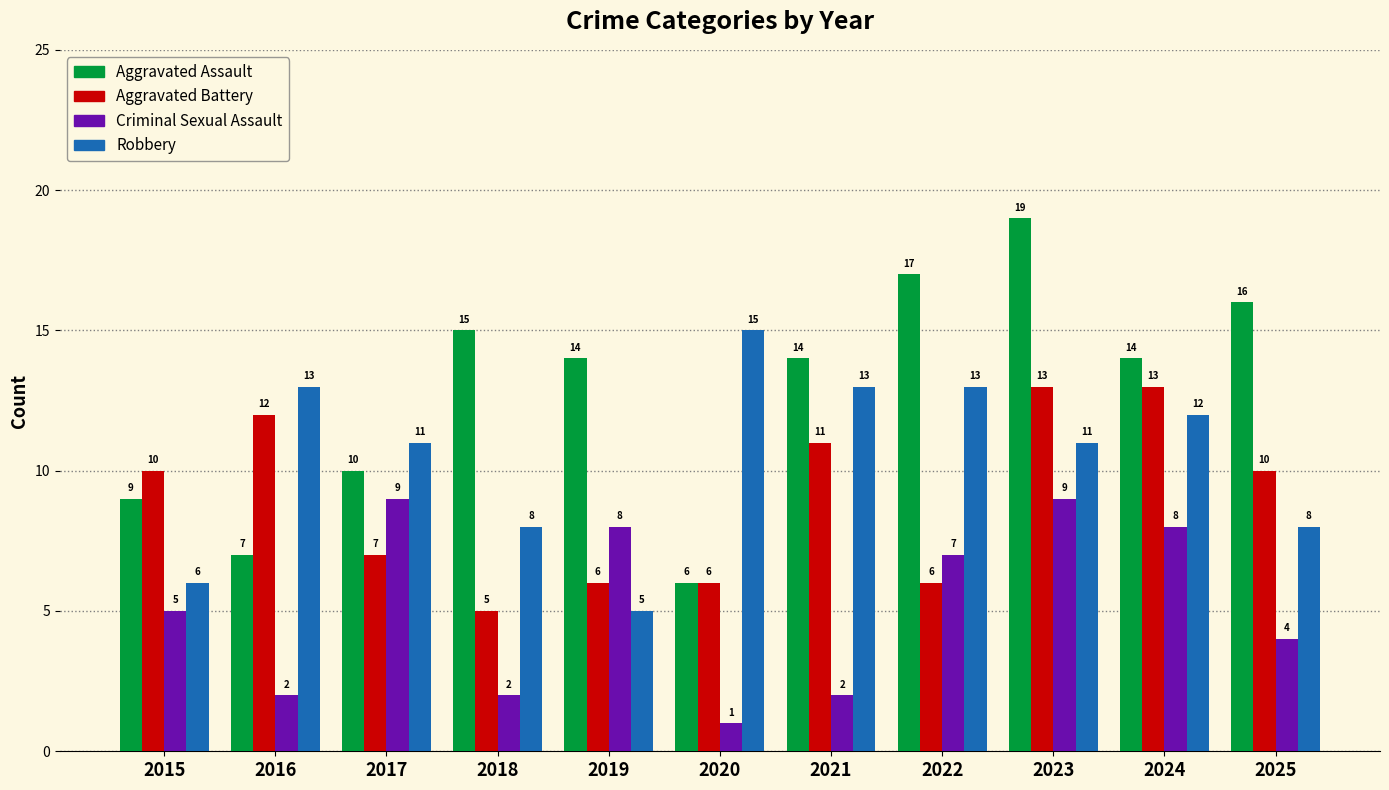

Between 2018 and 2019, which series saw the biggest shift?

Criminal Sexual Assault